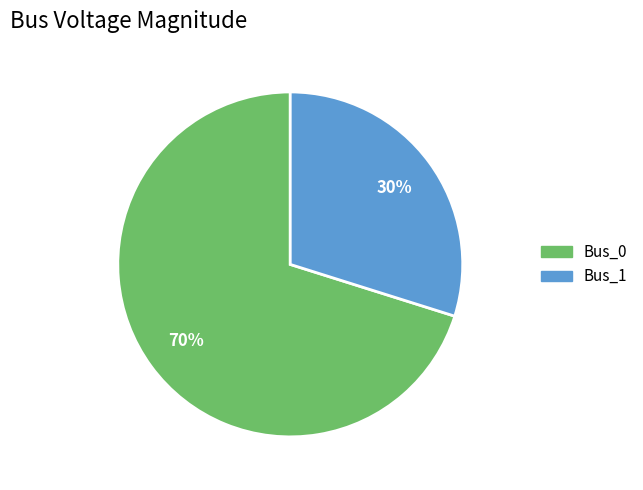

To the nearest percent, what is the difference between the largest and smallest slice percentages?

40%